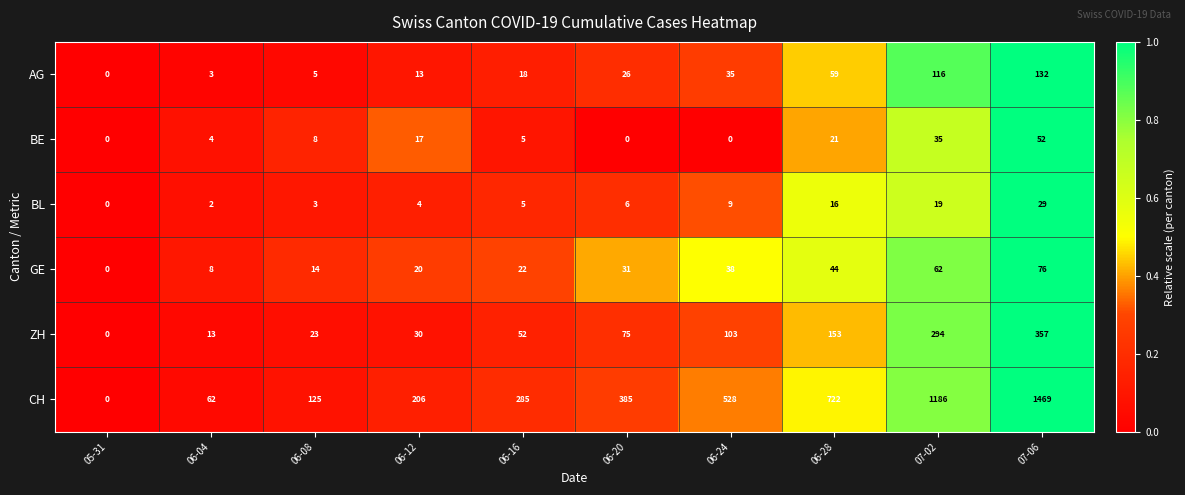

How many data points does each series have?

10